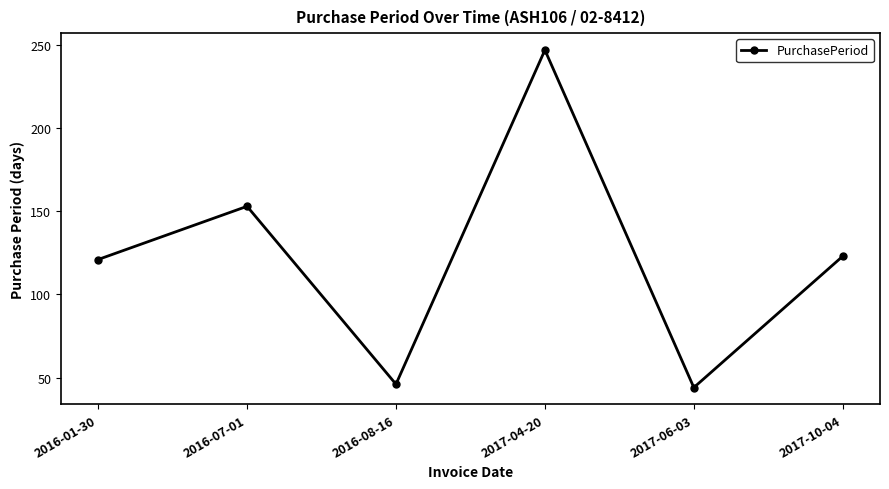

What position from the left is 2016-08-16?

3